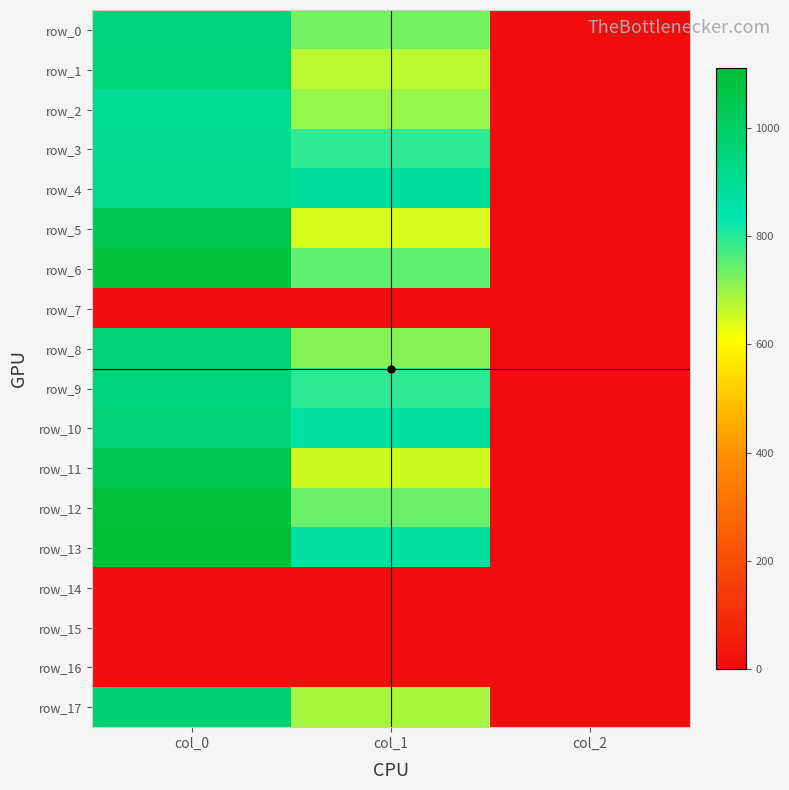

The value of row_2 at col_0 is 900.0. True or false?

True